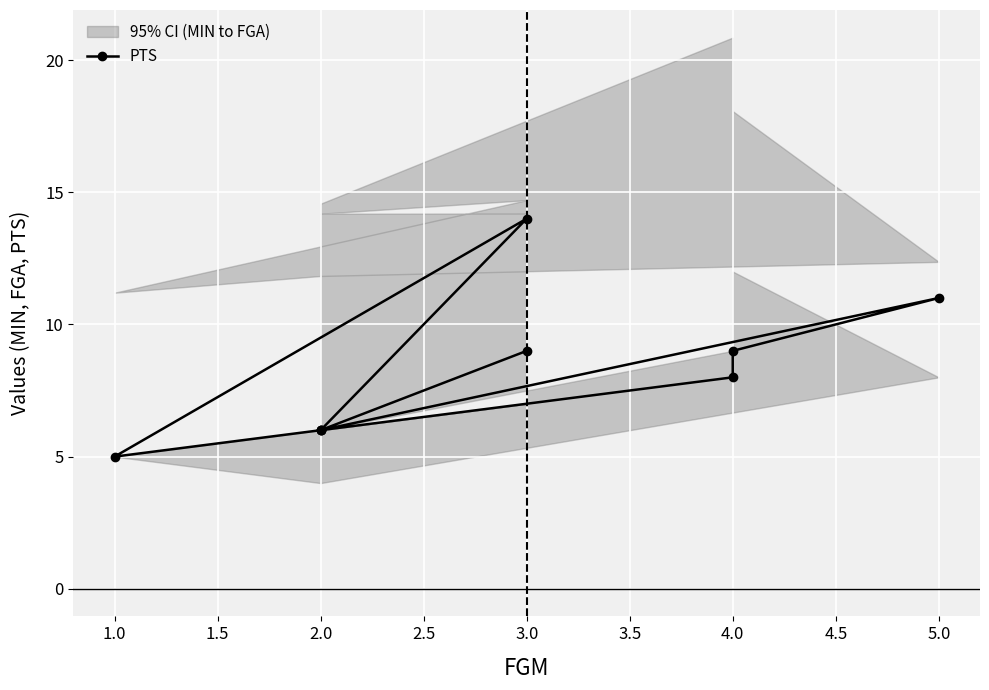

Does the chart display data point markers on the line(s)?

Yes